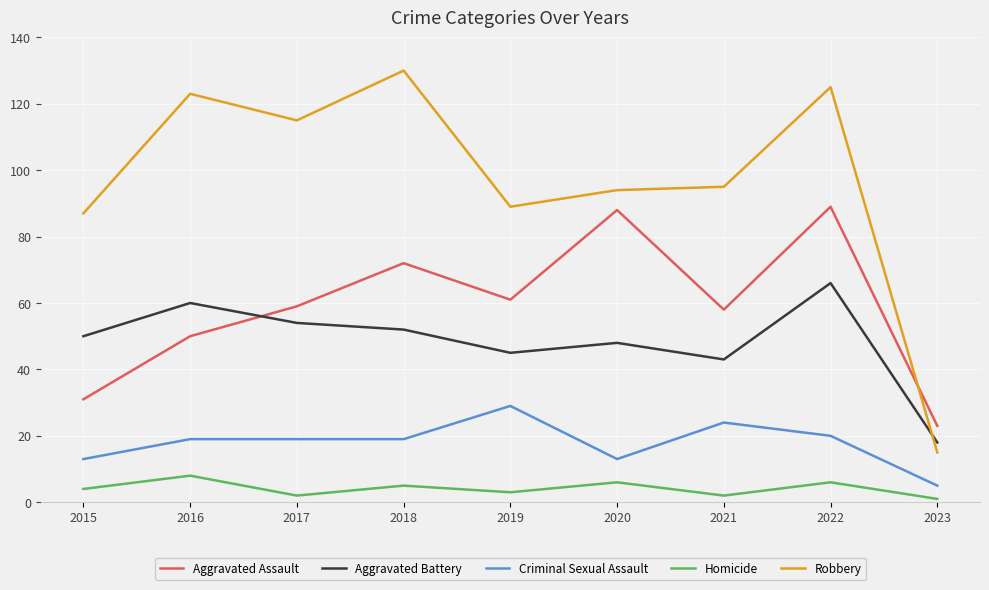

Does the chart have visible grid lines?

Yes